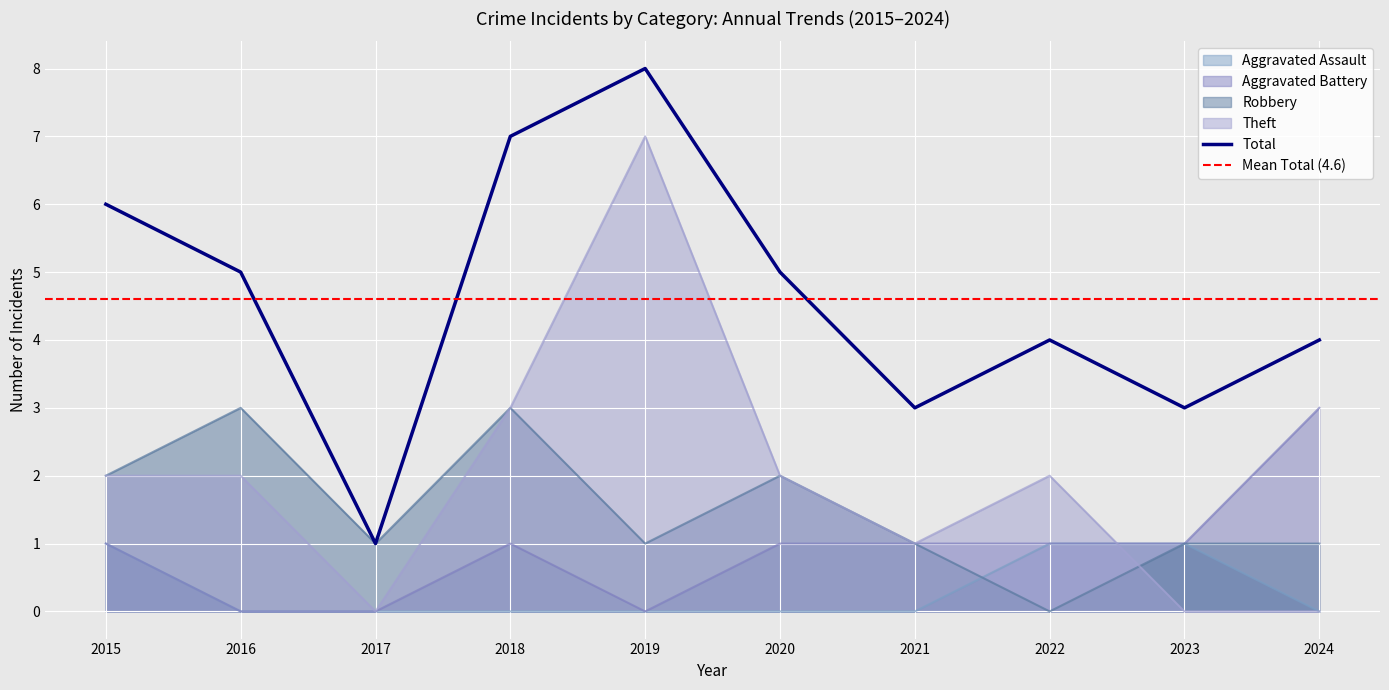

Rank the series by their maximum value, from lowest to highest.

Aggravated Assault, Aggravated Battery, Robbery, Theft, Total